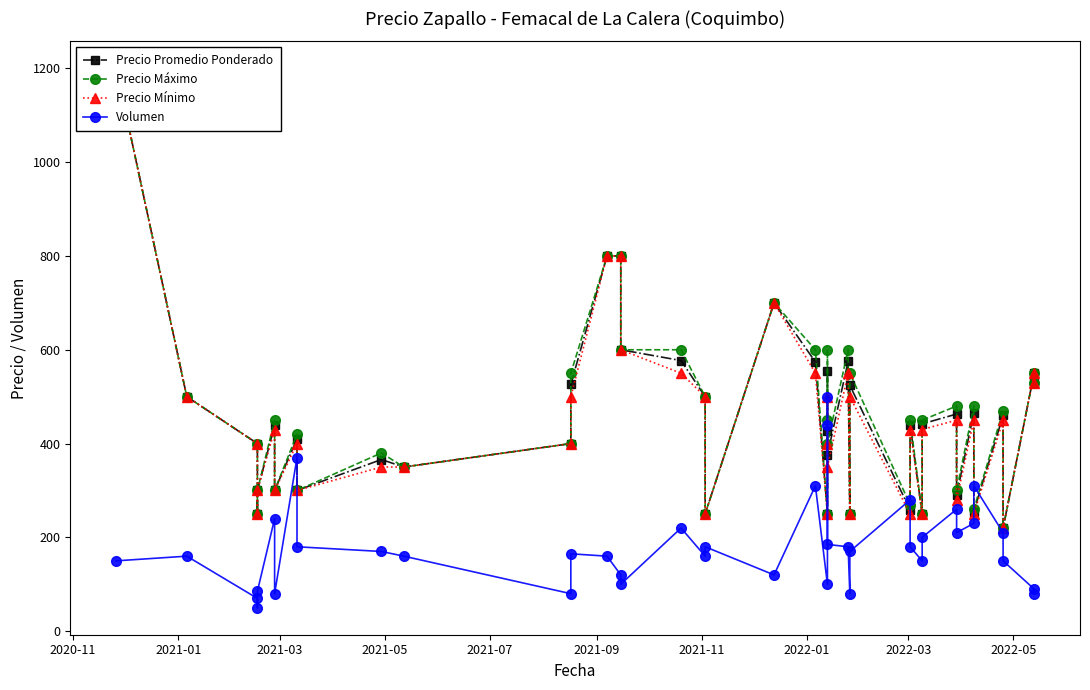

Which series has the largest range (max minus min)?

Precio Promedio Ponderado